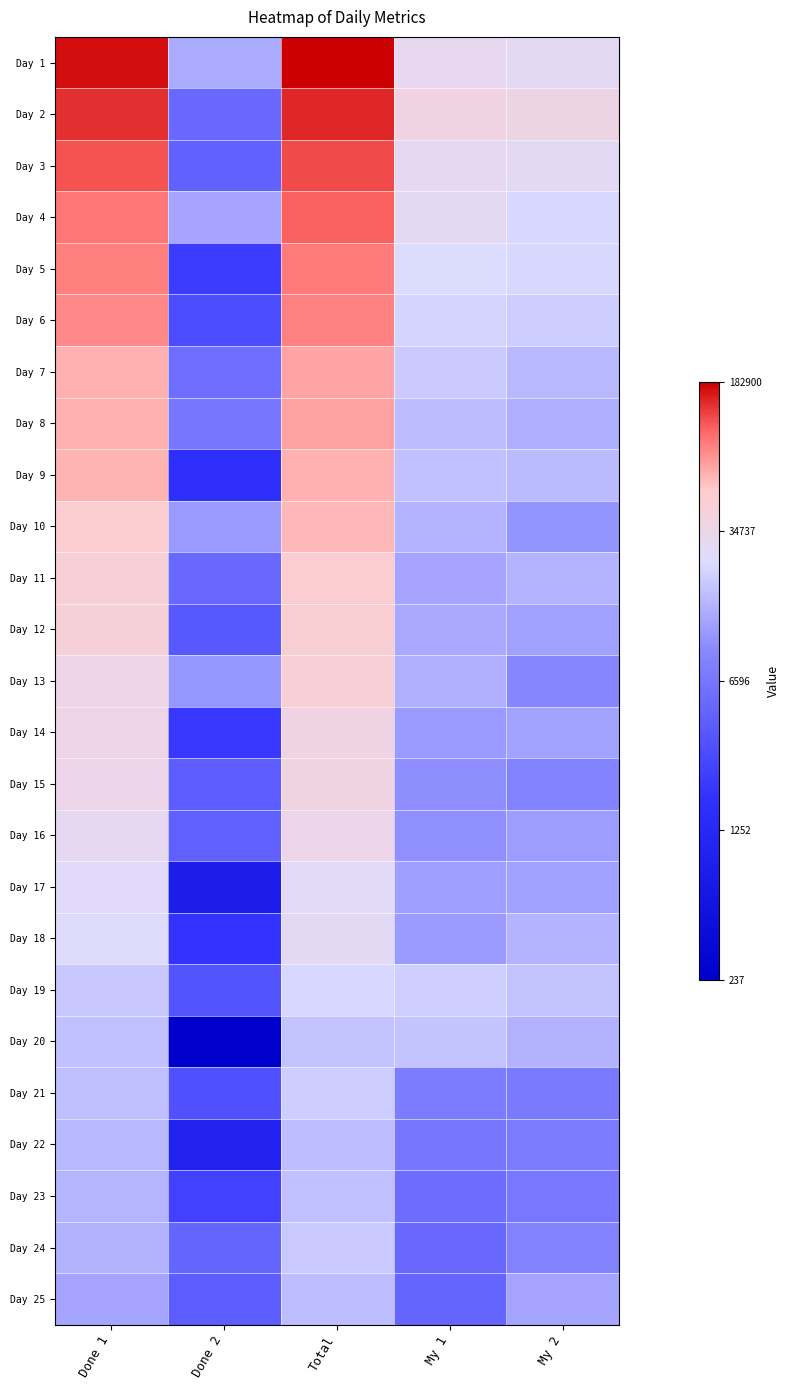

Reading left to right, list all the values displayed in this chart.

Day 1: Done 1=12.0	Done 2=9.5	Total=12.1	My 1=10.4	My 2=10.3
Day 2: Done 1=11.9	Done 2=8.5	Total=11.9	My 1=10.6	My 2=10.5
Day 3: Done 1=11.7	Done 2=8.4	Total=11.7	My 1=10.3	My 2=10.3
Day 4: Done 1=11.5	Done 2=9.5	Total=11.6	My 1=10.3	My 2=10.1
Day 5: Done 1=11.4	Done 2=7.7	Total=11.5	My 1=10.1	My 2=10.1
Day 6: Done 1=11.4	Done 2=8.0	Total=11.4	My 1=10.0	My 2=9.9
Day 7: Done 1=11.1	Done 2=8.6	Total=11.2	My 1=9.9	My 2=9.7
Day 8: Done 1=11.1	Done 2=8.8	Total=11.2	My 1=9.7	My 2=9.6
Day 9: Done 1=11.1	Done 2=7.4	Total=11.1	My 1=9.8	My 2=9.7
Day 10: Done 1=10.8	Done 2=9.4	Total=11.0	My 1=9.6	My 2=9.3
Day 11: Done 1=10.7	Done 2=8.5	Total=10.8	My 1=9.5	My 2=9.6
Day 12: Done 1=10.7	Done 2=8.2	Total=10.8	My 1=9.5	My 2=9.4
Day 13: Done 1=10.5	Done 2=9.3	Total=10.8	My 1=9.6	My 2=9.1
Day 14: Done 1=10.5	Done 2=7.6	Total=10.5	My 1=9.4	My 2=9.4
Day 15: Done 1=10.5	Done 2=8.3	Total=10.6	My 1=9.2	My 2=9.0
Day 16: Done 1=10.3	Done 2=8.4	Total=10.5	My 1=9.2	My 2=9.4
Day 17: Done 1=10.2	Done 2=6.7	Total=10.3	My 1=9.4	My 2=9.4
Day 18: Done 1=10.2	Done 2=7.5	Total=10.3	My 1=9.4	My 2=9.6
Day 19: Done 1=9.9	Done 2=8.2	Total=10.0	My 1=10.0	My 2=9.8
Day 20: Done 1=9.8	Done 2=5.5	Total=9.8	My 1=9.8	My 2=9.6
Day 21: Done 1=9.8	Done 2=8.1	Total=9.9	My 1=8.9	My 2=8.9
Day 22: Done 1=9.7	Done 2=6.9	Total=9.8	My 1=8.8	My 2=8.9
Day 23: Done 1=9.7	Done 2=7.8	Total=9.8	My 1=8.6	My 2=8.8
Day 24: Done 1=9.6	Done 2=8.5	Total=9.9	My 1=8.5	My 2=9.0
Day 25: Done 1=9.5	Done 2=8.3	Total=9.8	My 1=8.5	My 2=9.5